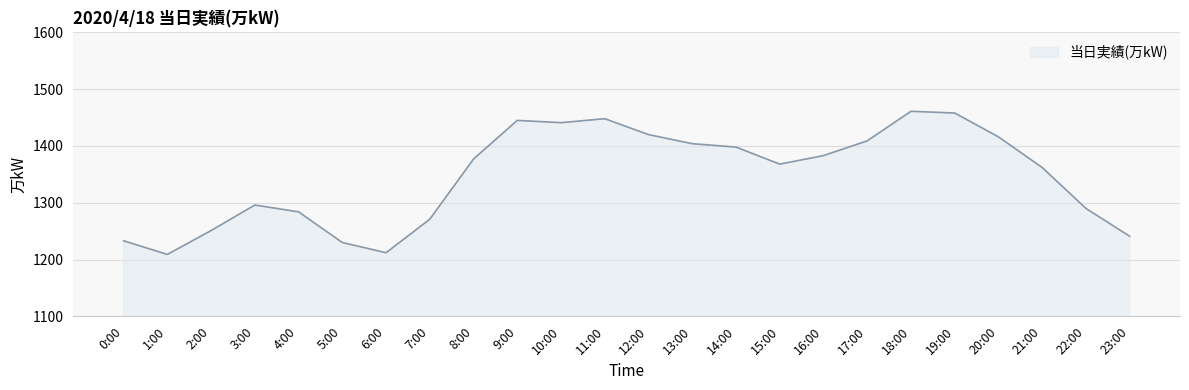

Does the chart display data point markers on the line(s)?

No